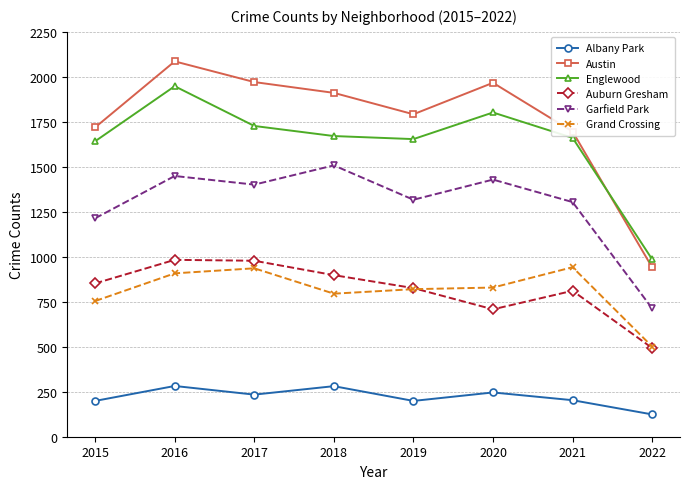

What are all the series names shown in the legend?

Albany Park, Austin, Englewood, Auburn Gresham, Garfield Park, Grand Crossing